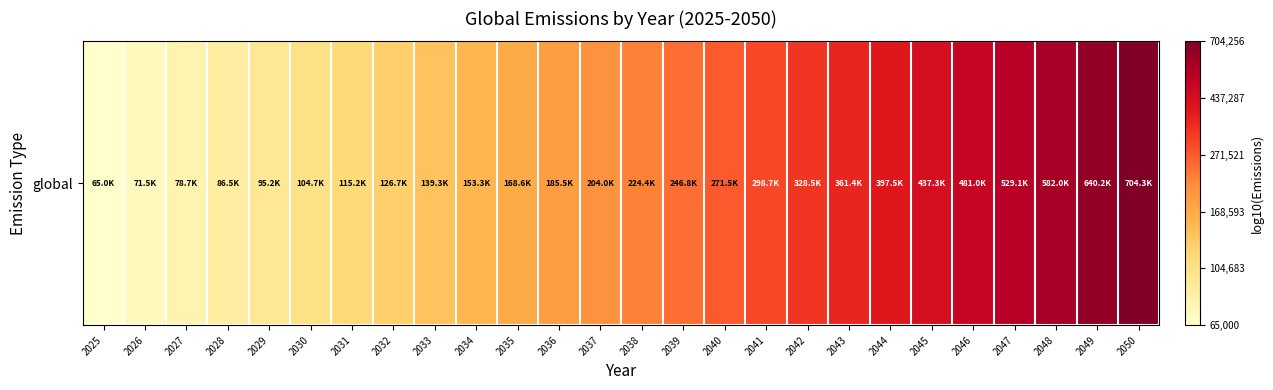

How many categories are shown in the chart?

26